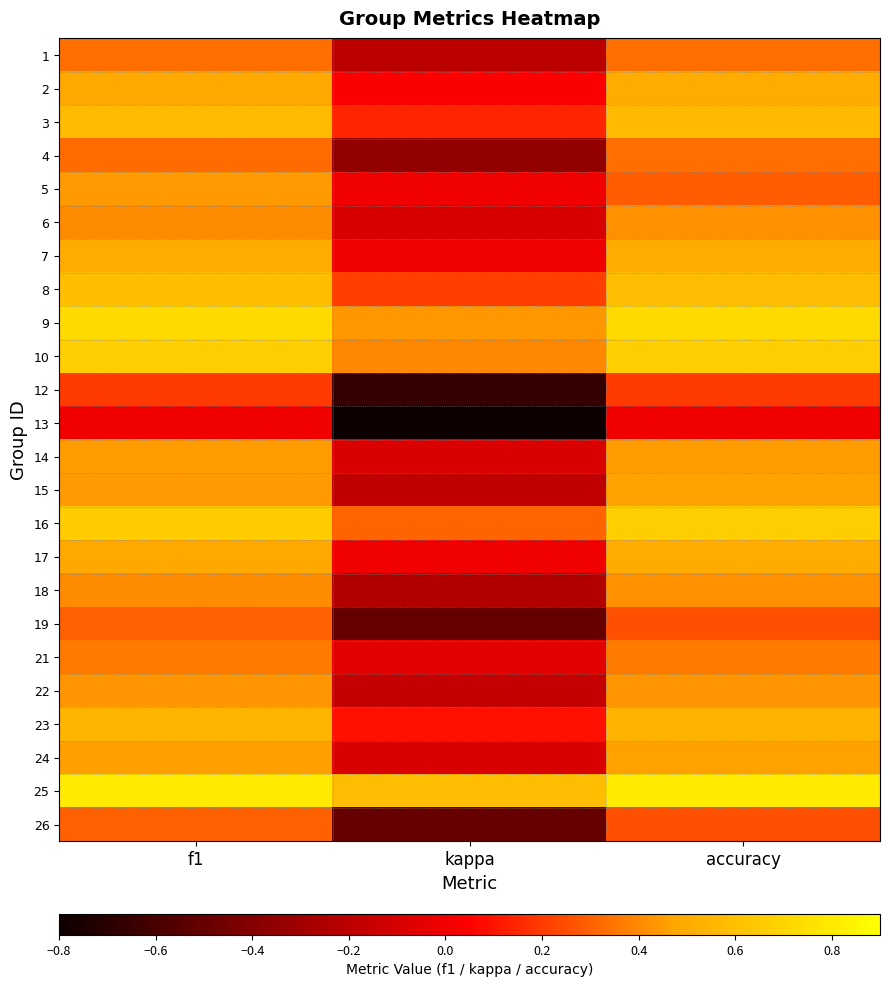

Reading right to left, extract all data points from this chart.

1: accuracy=0.3	kappa=-0.2	f1=0.3
2: accuracy=0.5	kappa=0.0	f1=0.5
3: accuracy=0.6	kappa=0.1	f1=0.6
4: accuracy=0.3	kappa=-0.3	f1=0.3
5: accuracy=0.3	kappa=0.0	f1=0.4
6: accuracy=0.4	kappa=-0.1	f1=0.4
7: accuracy=0.5	kappa=0.0	f1=0.5
8: accuracy=0.6	kappa=0.2	f1=0.6
9: accuracy=0.7	kappa=0.4	f1=0.7
10: accuracy=0.7	kappa=0.4	f1=0.7
12: accuracy=0.2	kappa=-0.7	f1=0.2
13: accuracy=0.0	kappa=-0.8	f1=0.0
14: accuracy=0.5	kappa=-0.1	f1=0.5
15: accuracy=0.5	kappa=-0.2	f1=0.4
16: accuracy=0.7	kappa=0.3	f1=0.7
17: accuracy=0.5	kappa=0.0	f1=0.5
18: accuracy=0.4	kappa=-0.2	f1=0.4
19: accuracy=0.2	kappa=-0.5	f1=0.3
21: accuracy=0.4	kappa=-0.1	f1=0.4
22: accuracy=0.4	kappa=-0.2	f1=0.4
23: accuracy=0.5	kappa=0.1	f1=0.5
24: accuracy=0.5	kappa=-0.1	f1=0.5
25: accuracy=0.8	kappa=0.6	f1=0.8
26: accuracy=0.2	kappa=-0.5	f1=0.3